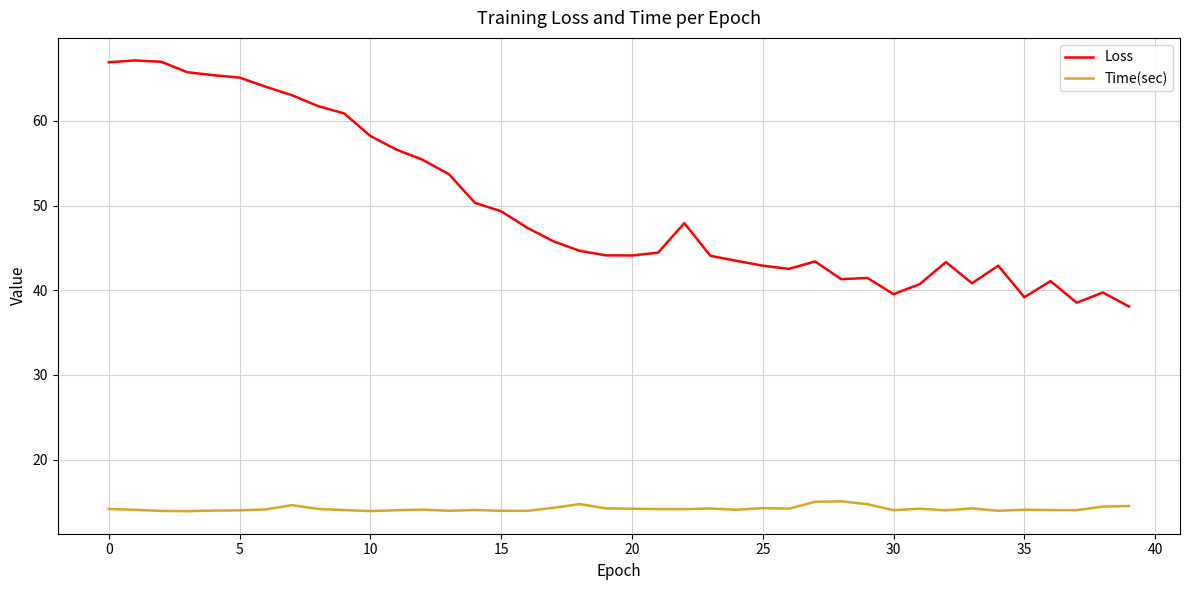

Rank the series by their maximum value, from highest to lowest.

Loss, Time(sec)